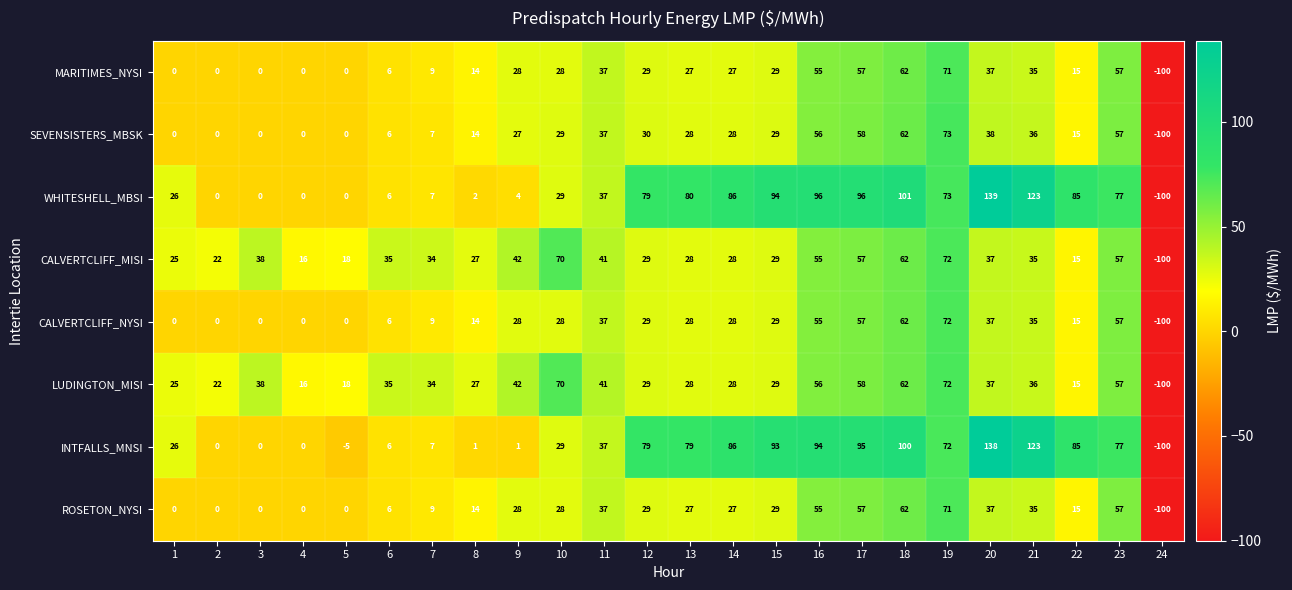

Which category has the highest value across all series?

20